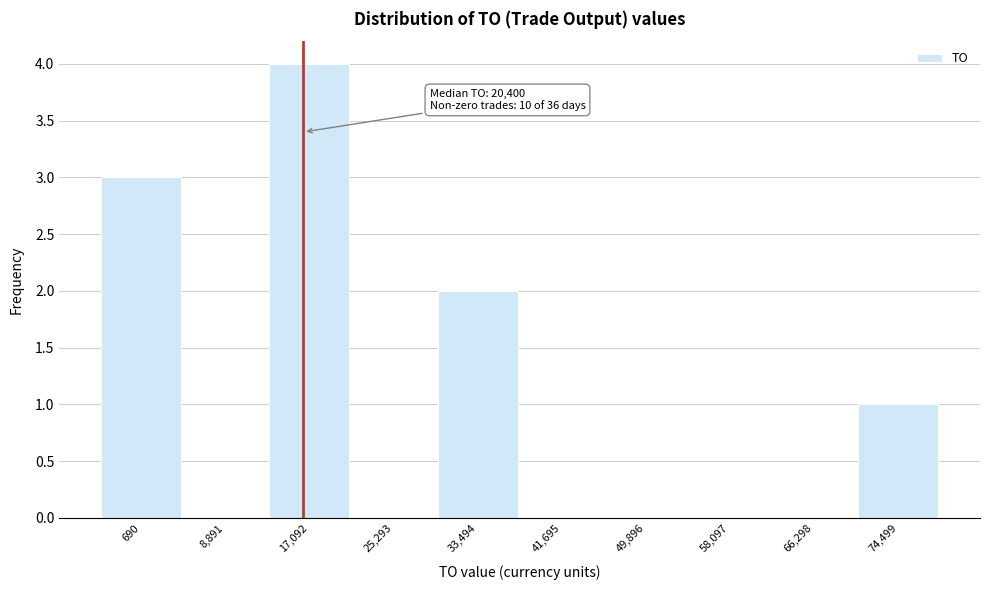

Reading right to left, list all the values displayed in this chart.

74,499=1	66,298=0	58,097=0	49,896=0	41,695=0	33,494=2	25,293=0	17,092=4	8,891=0	690=3